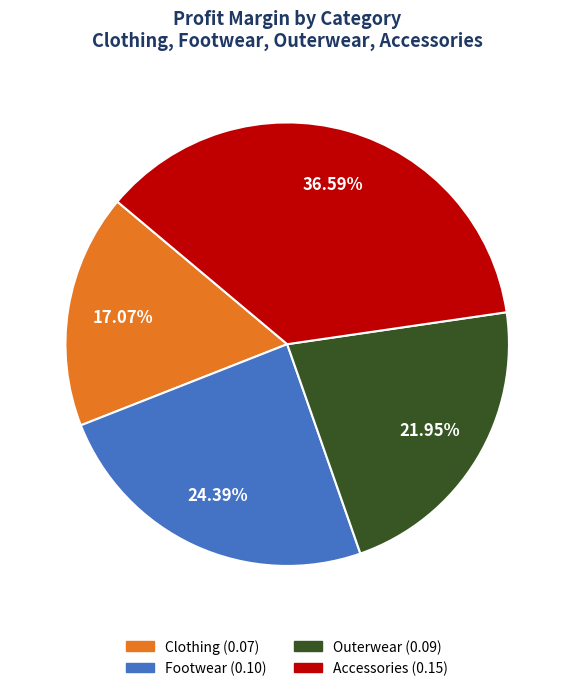

True or false: Clothing accounts for 17% of the total.

True